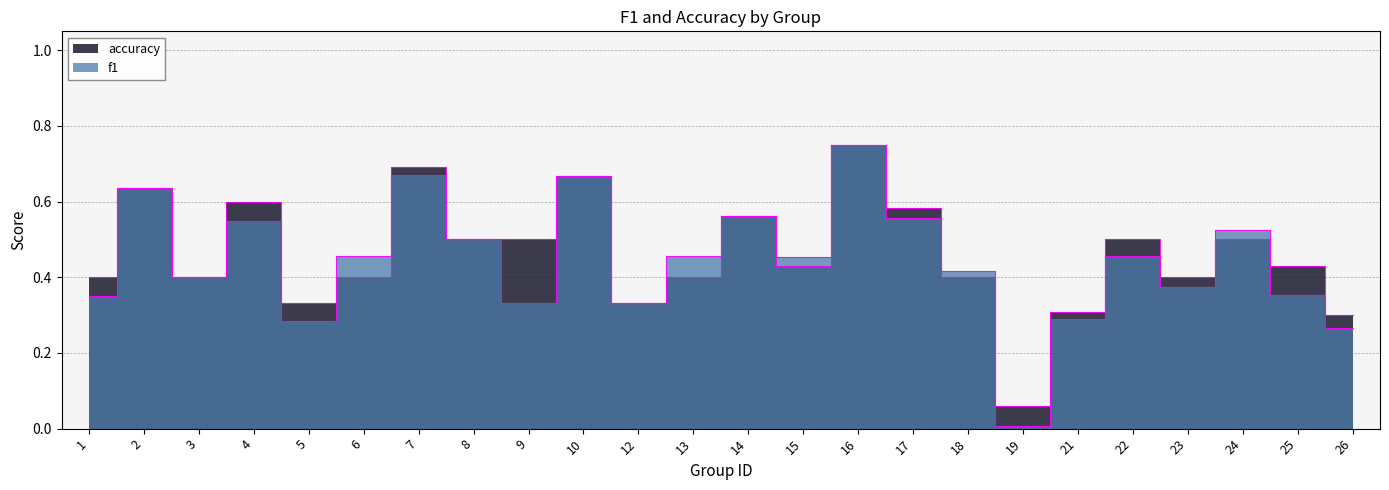

What are all the series names shown in the legend?

f1, accuracy